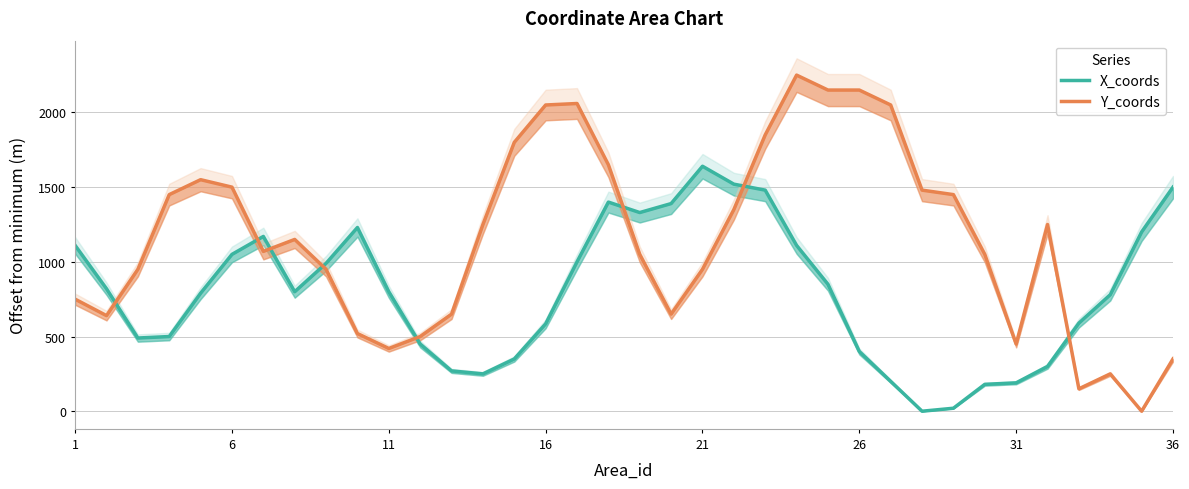

What is the difference between the maximum and second lowest values in the Y_coords series?

2100